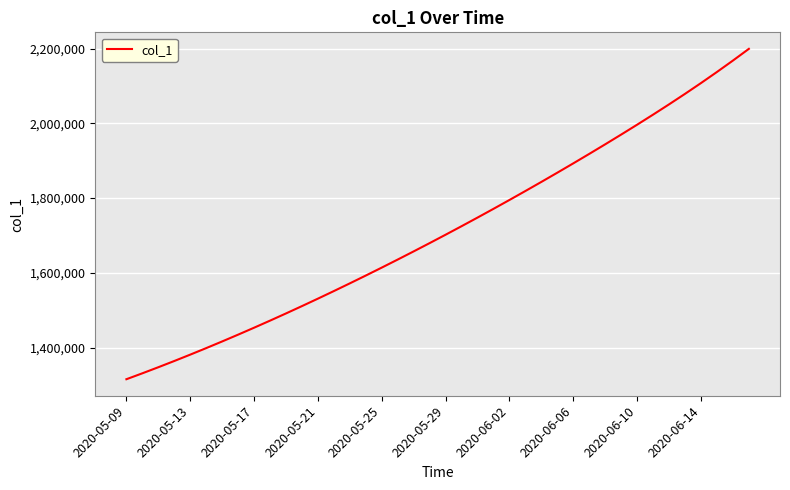

What is the greatest value displayed?

2199219.0